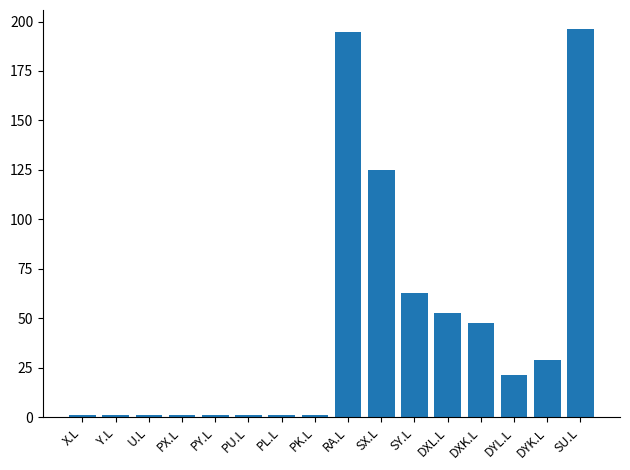

True or false: the data shows 125.0 at SX.L.

True